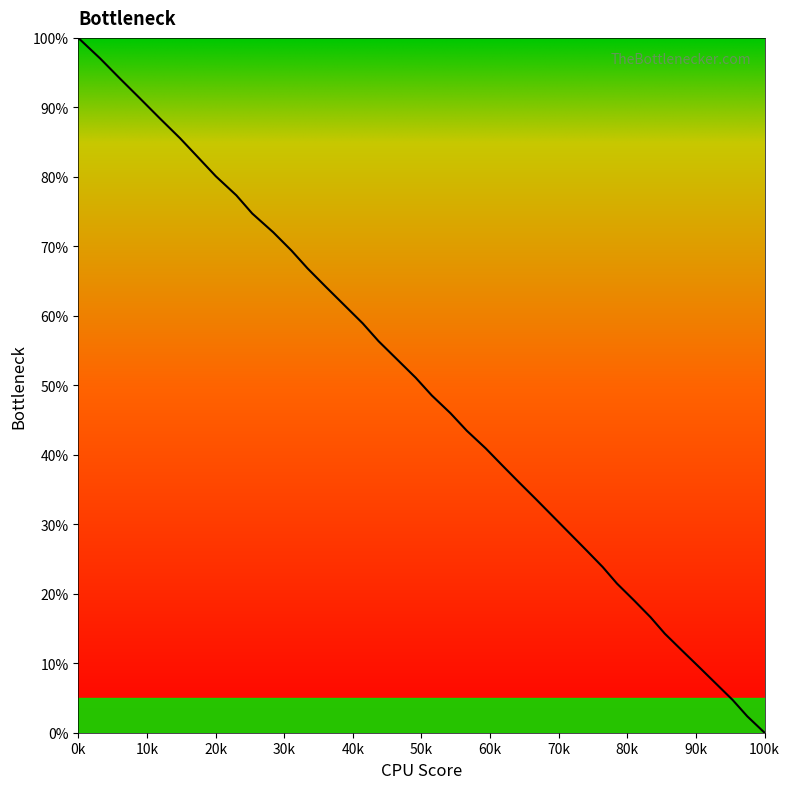

What is the label of the 37th point from the right?

30k